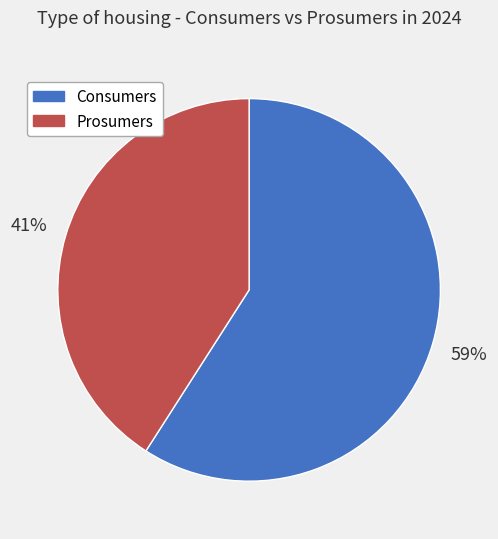

Rank the categories by value from lowest to highest.

Prosumers, Consumers